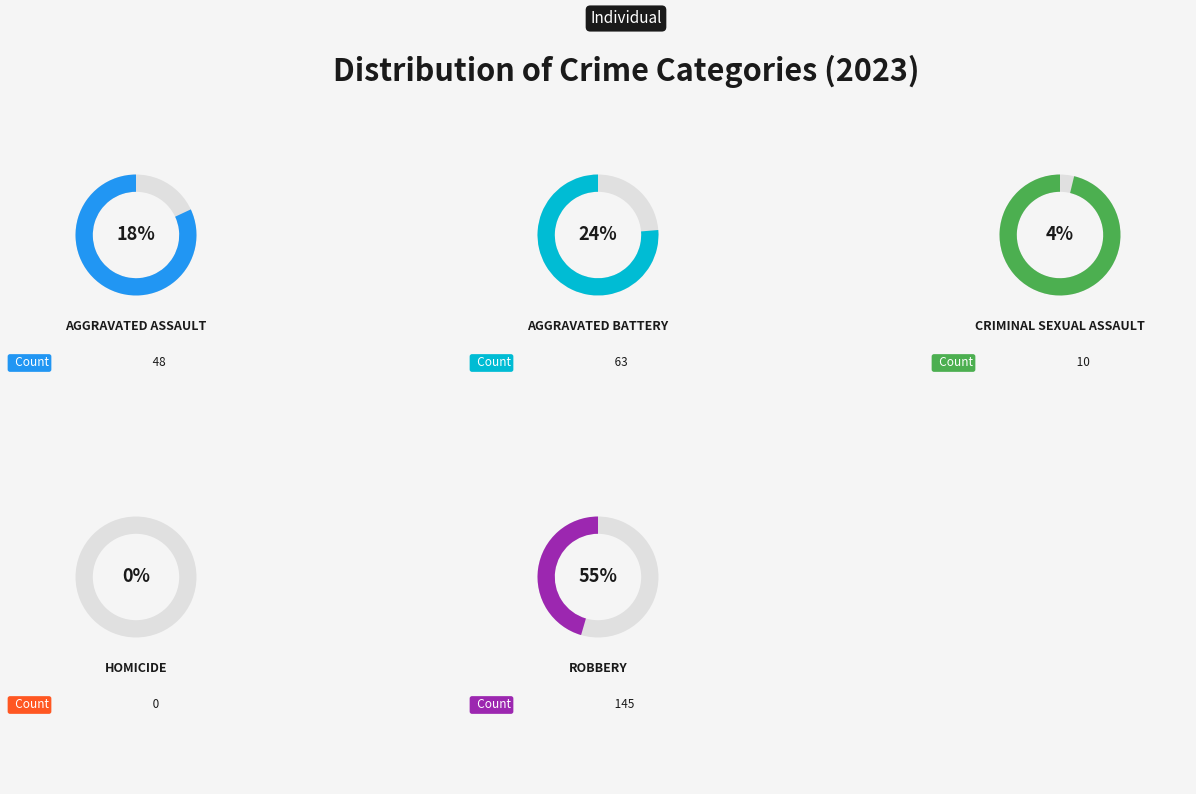

True or false: Aggravated Battery accounts for 24% of the total.

True